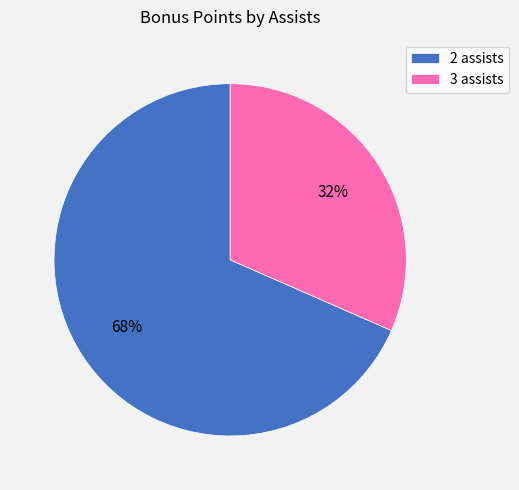

To the nearest percent, what percentage of the pie is 2 assists?

68%